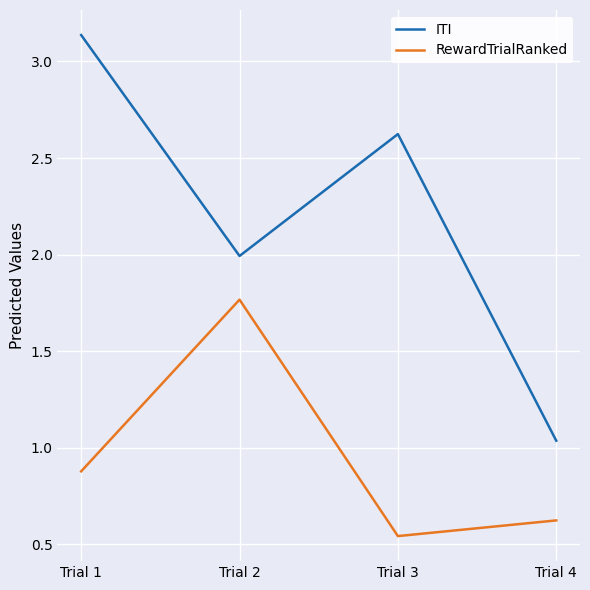

Is the value of RewardTrialRanked at Trial 2 greater than the value of ITI at Trial 1?

No